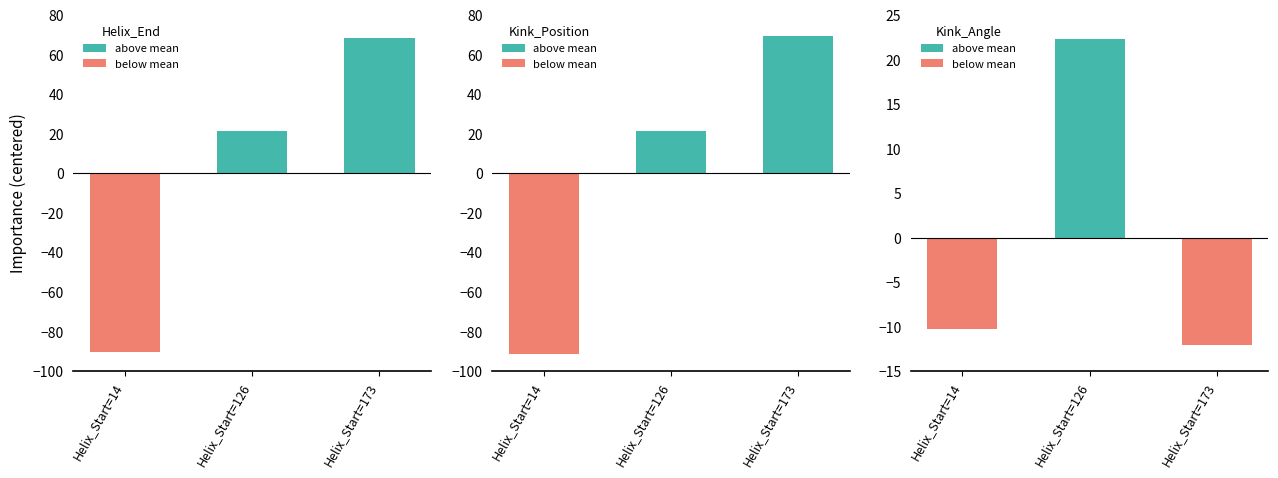

What is the minimum value for Kink_Angle?

-12.1